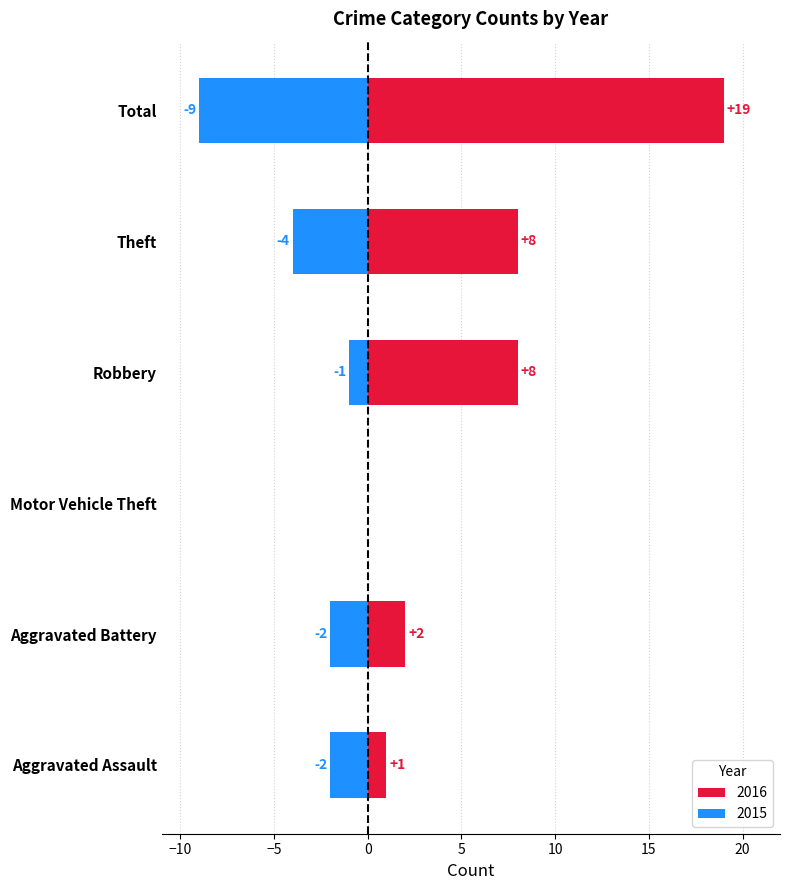

Which series has the widest spread of values?

2016